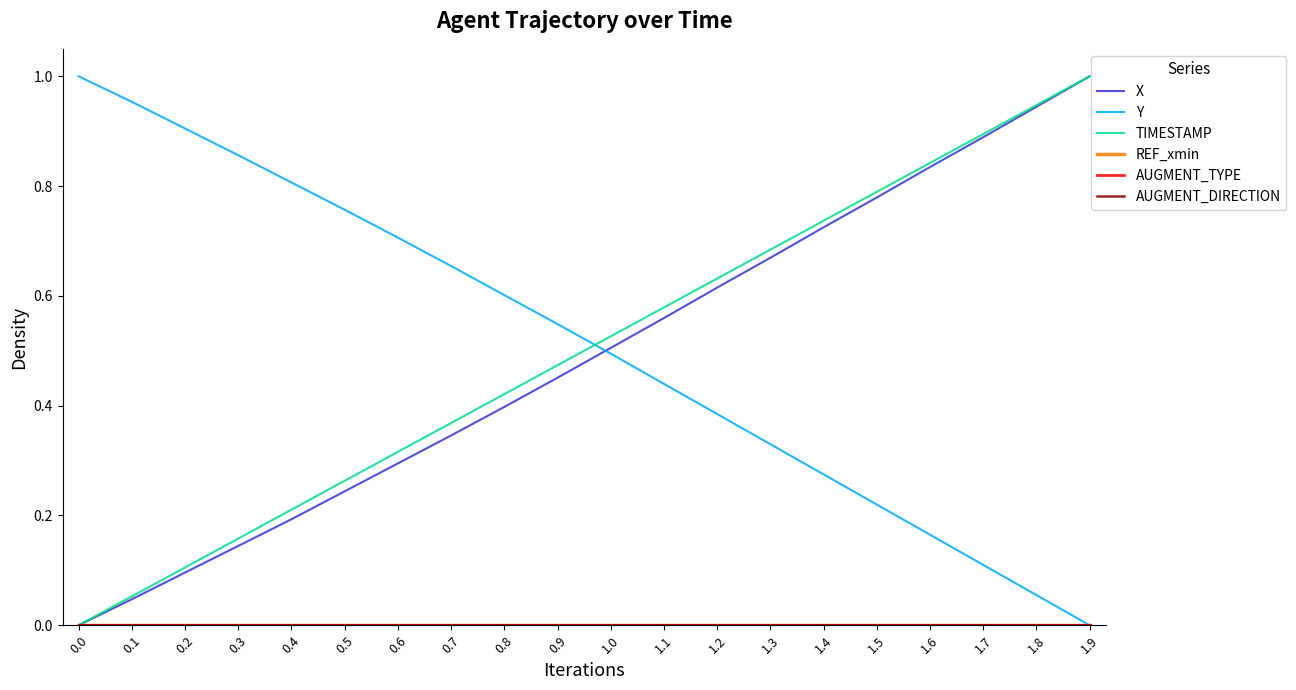

Which series has the largest total across all categories?

Y